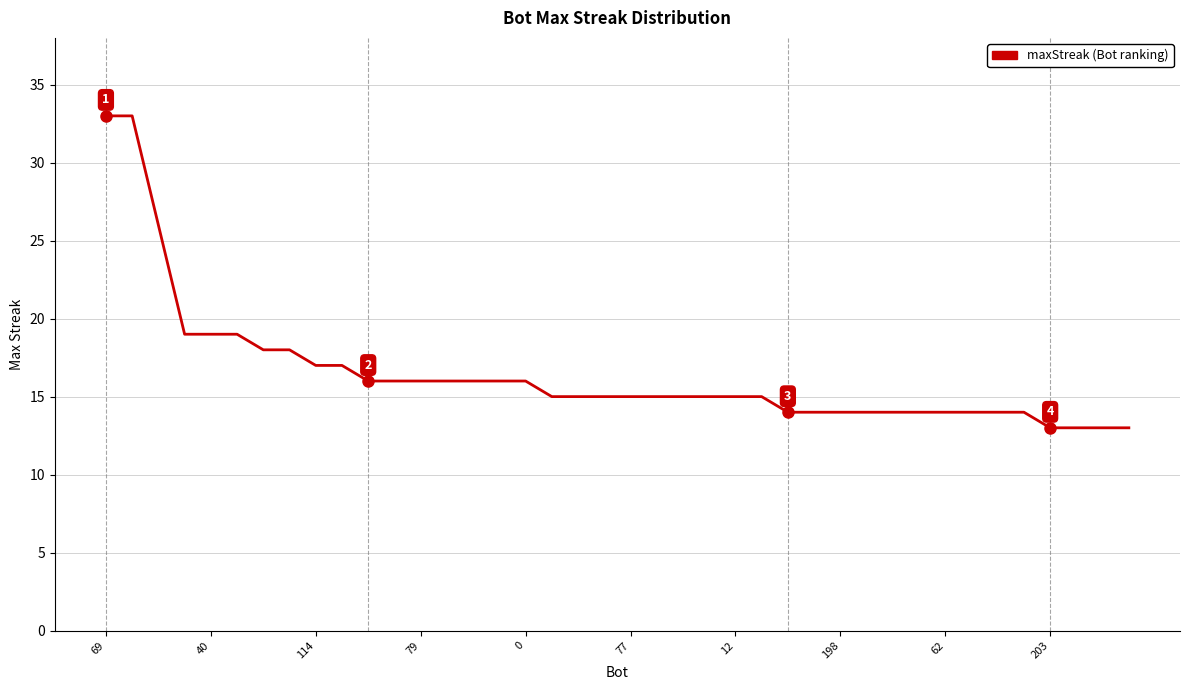

How many lines are shown in the chart?

1